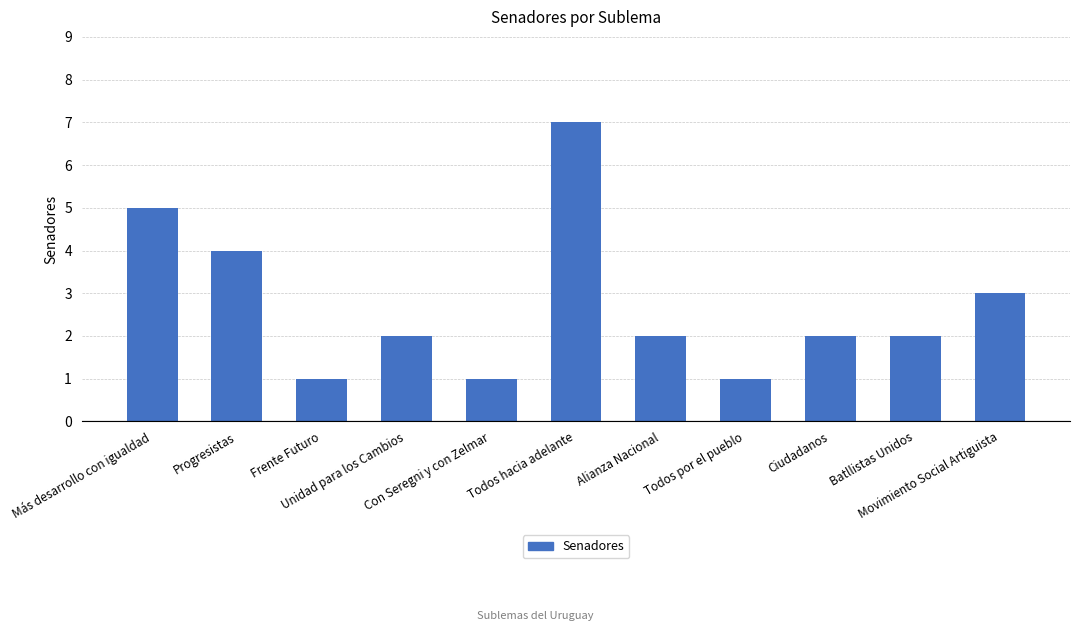

What is the change in value from Más desarrollo con igualdad to Con Seregni y con Zelmar?

-4